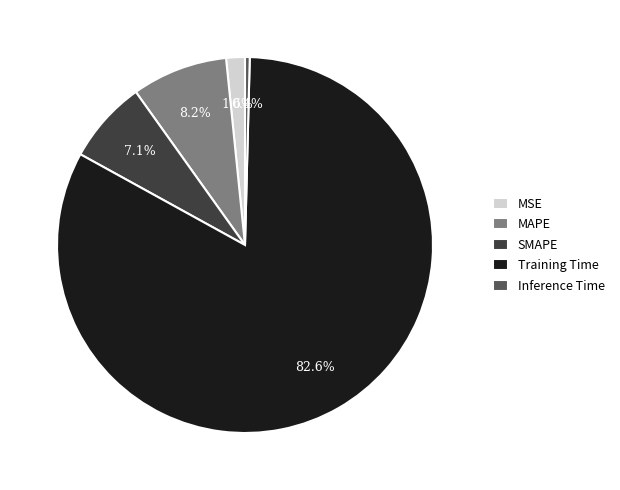

How much of the chart is everything except Inference Time?

99.6%